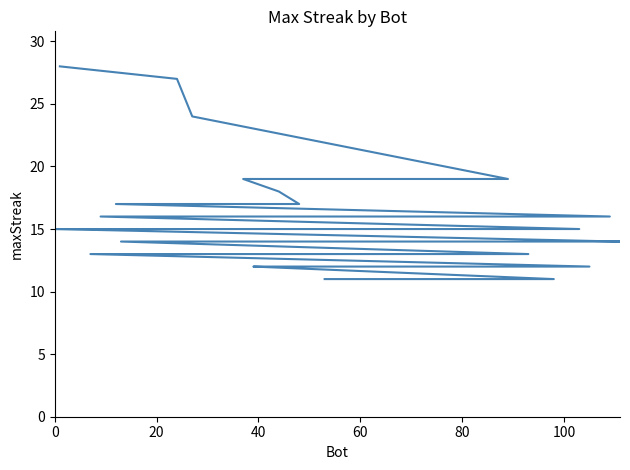

What is the sum of all values?

617